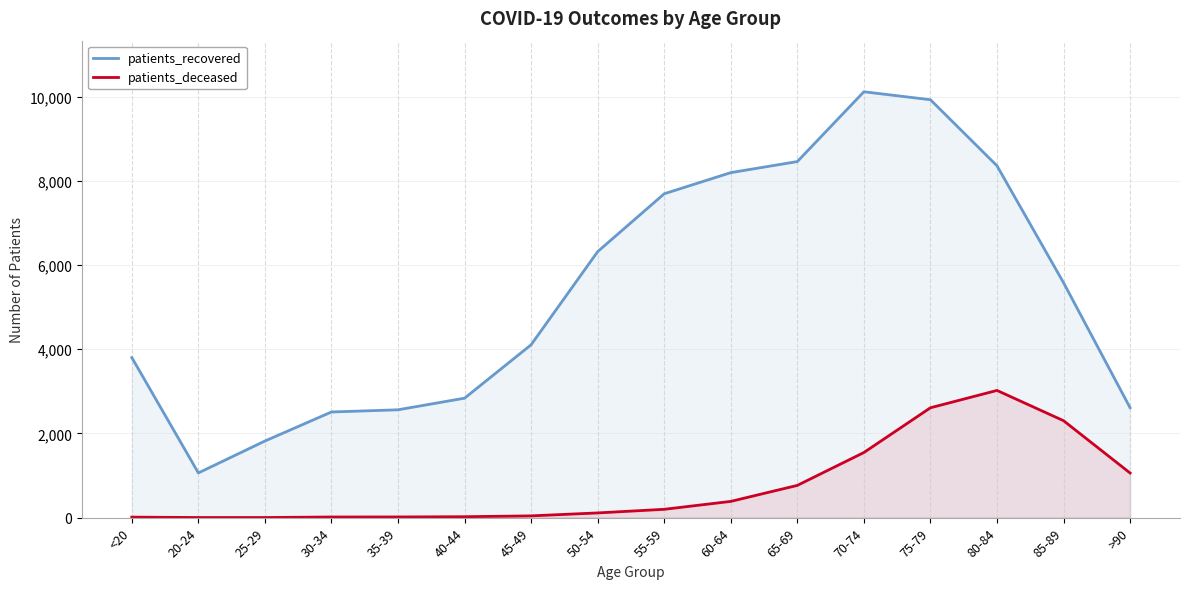

What is the value of the patients_recovered point at the 10th from the left?

8196